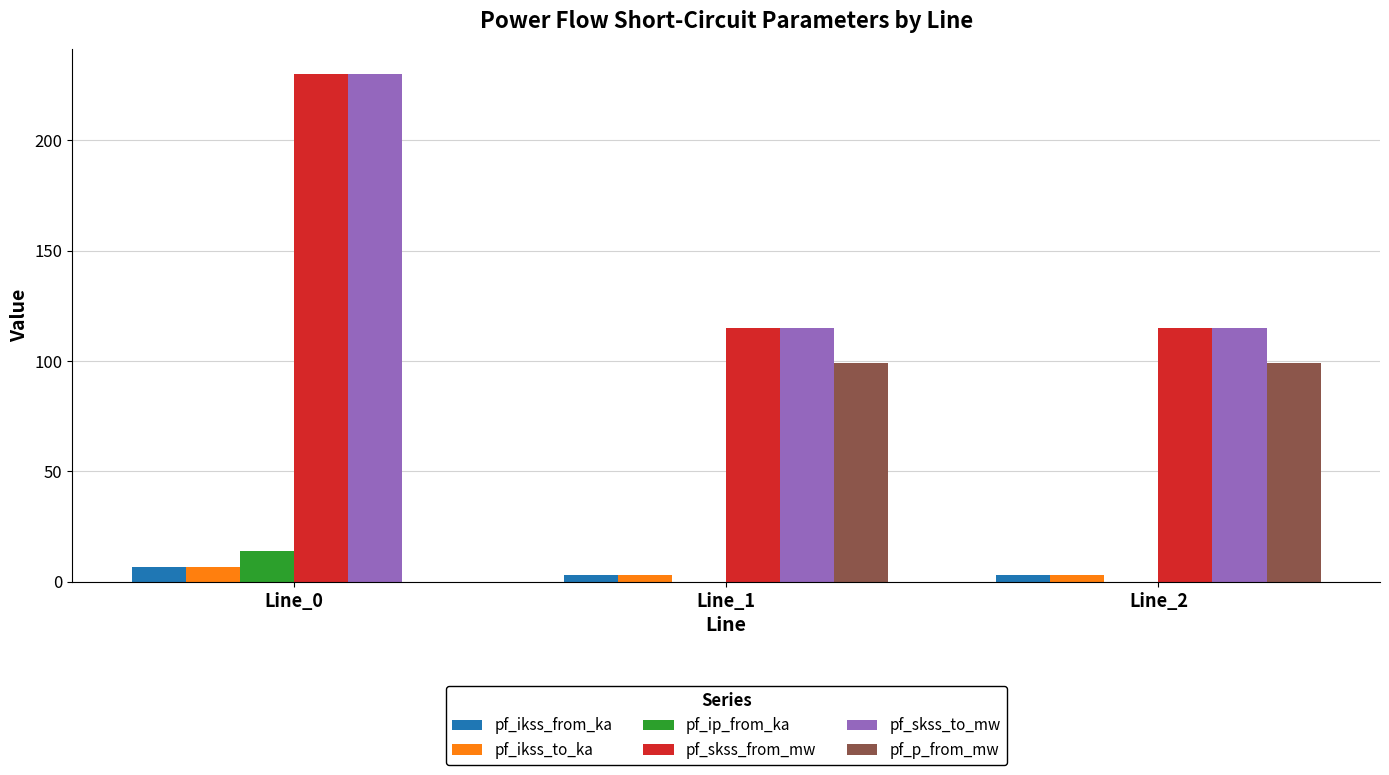

What are all the series names shown in the legend?

pf_ikss_from_ka, pf_ikss_to_ka, pf_ip_from_ka, pf_skss_from_mw, pf_skss_to_mw, pf_p_from_mw